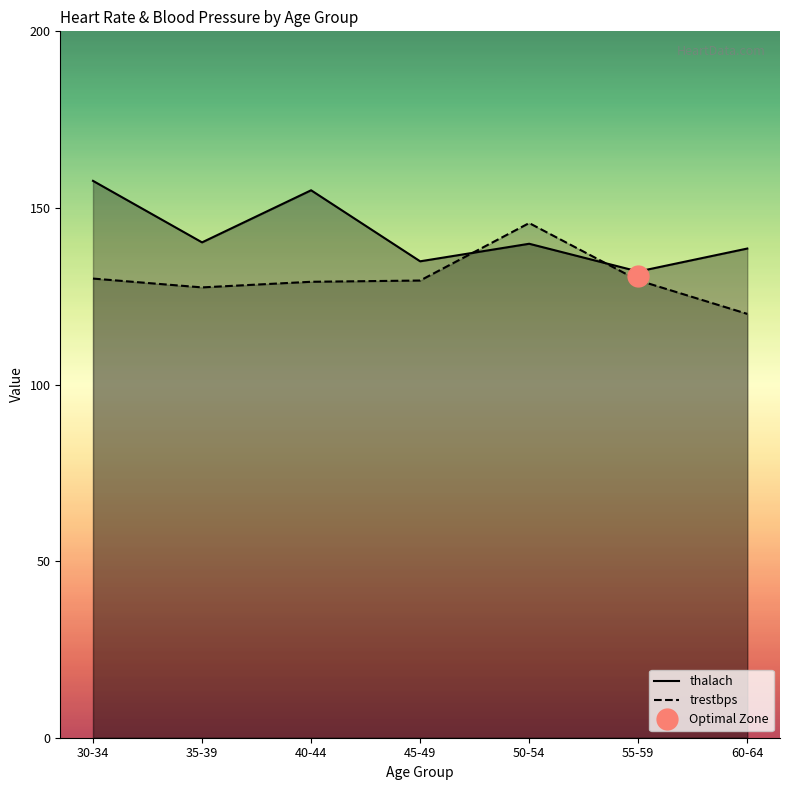

At which label does thalach first exceed 139?

30-34